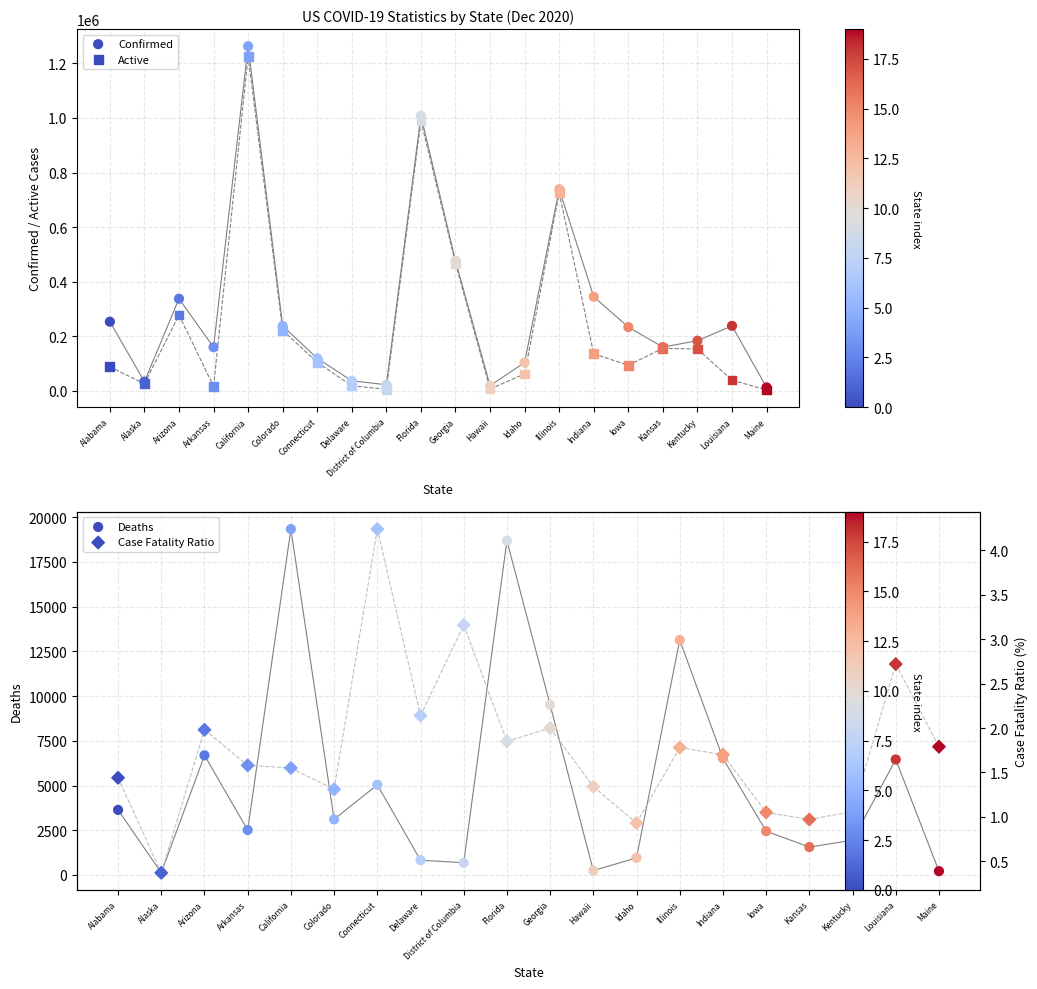

At how many categories does at least one series exceed 99148?

15